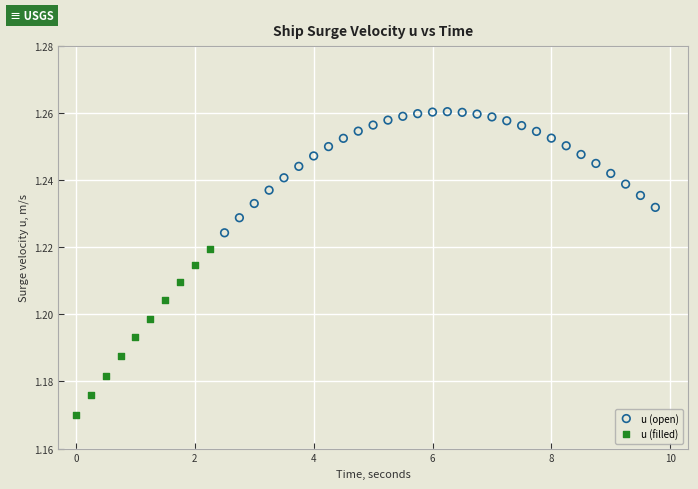

Which series contains the highest Y value?

u (open)